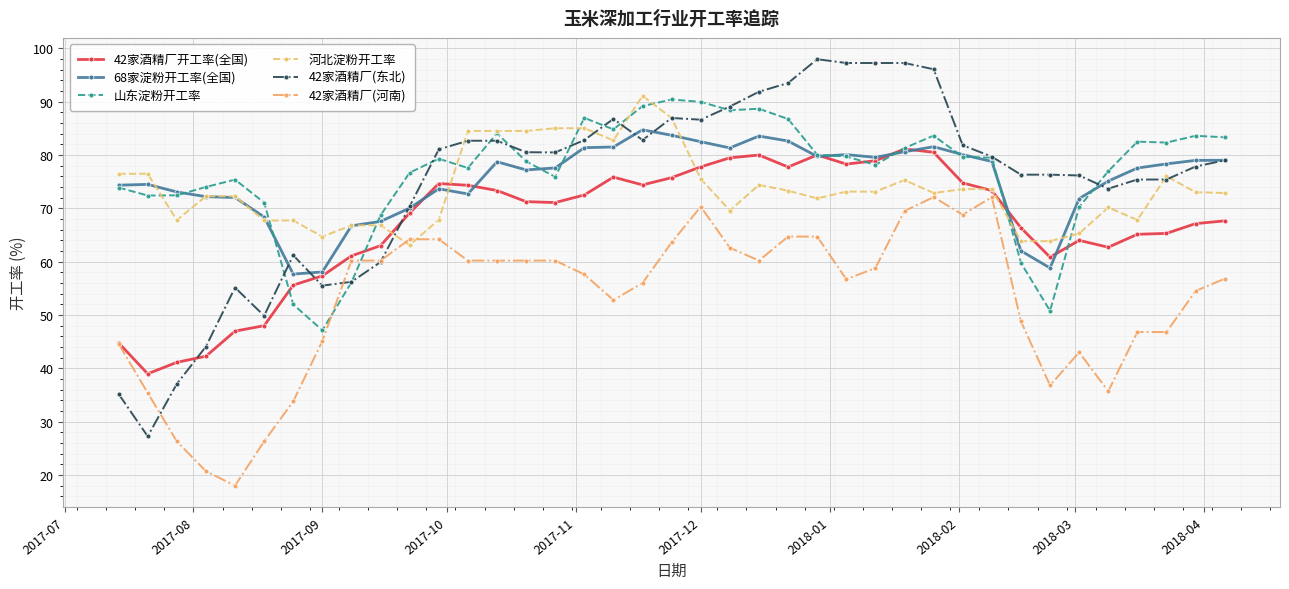

How many lines are shown in the chart?

6